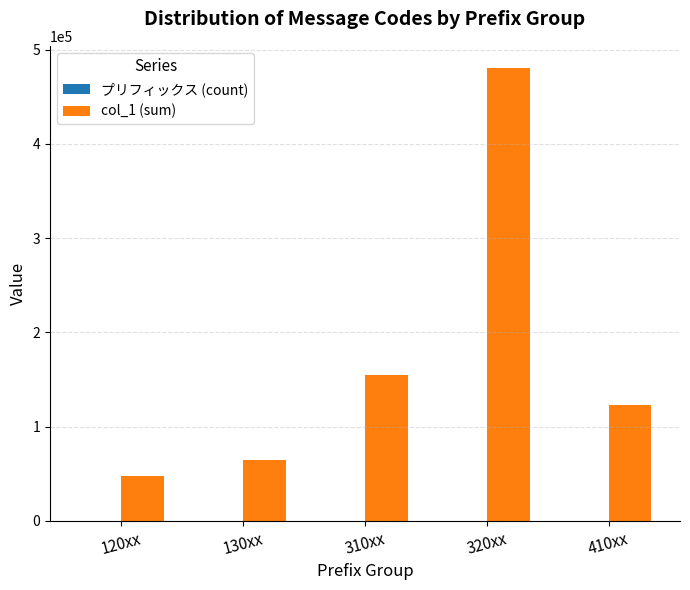

Which category has the highest value in the col_1 (sum) series?

320xx